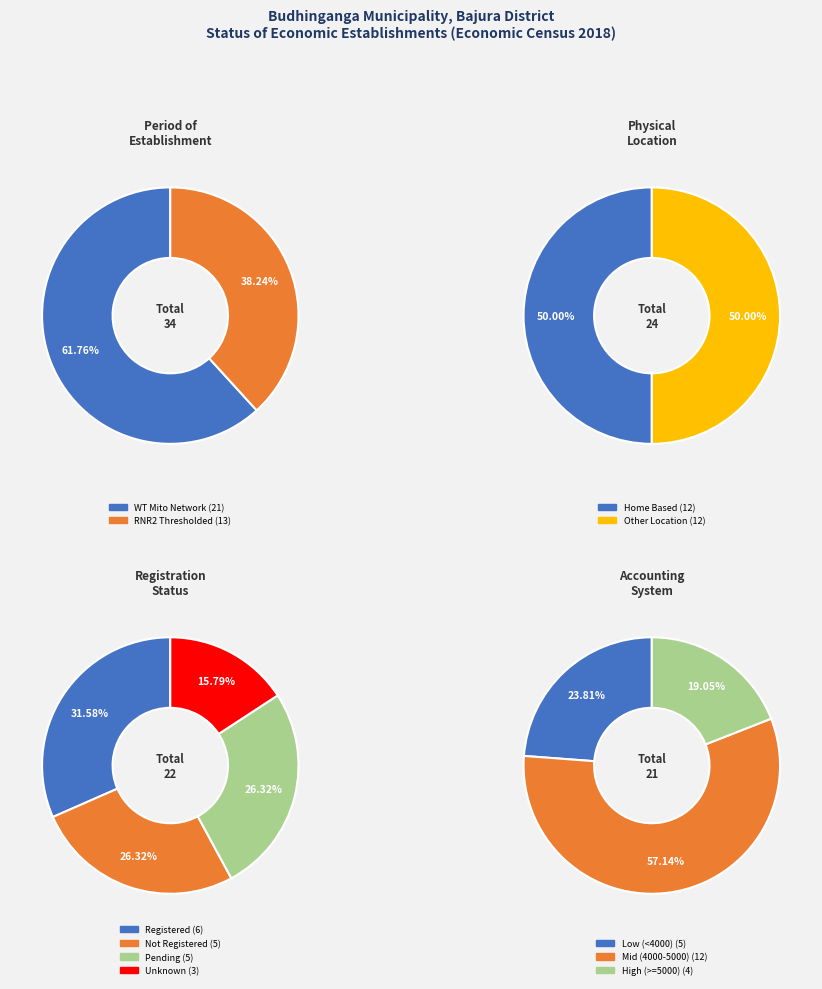

How many segments does this pie chart have?

2